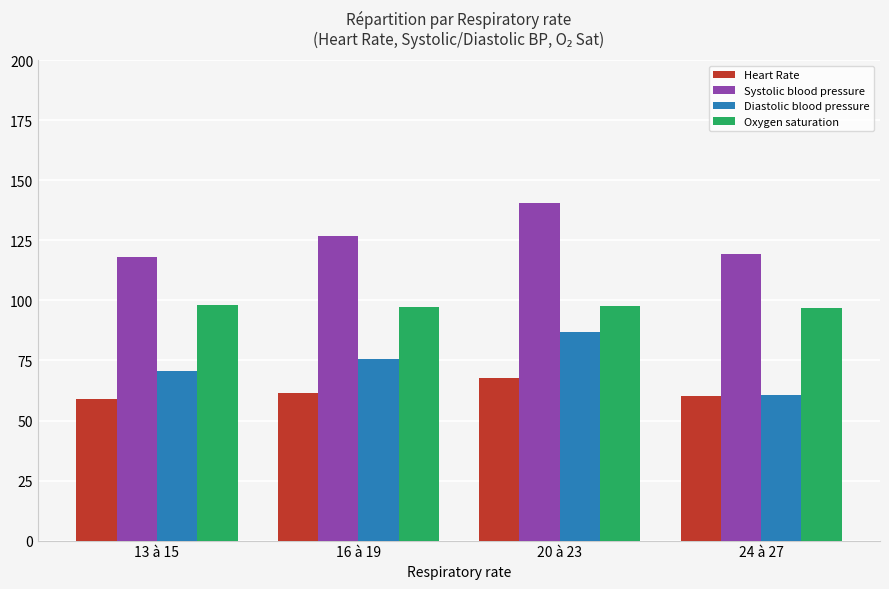

How many bars are there in total?

16